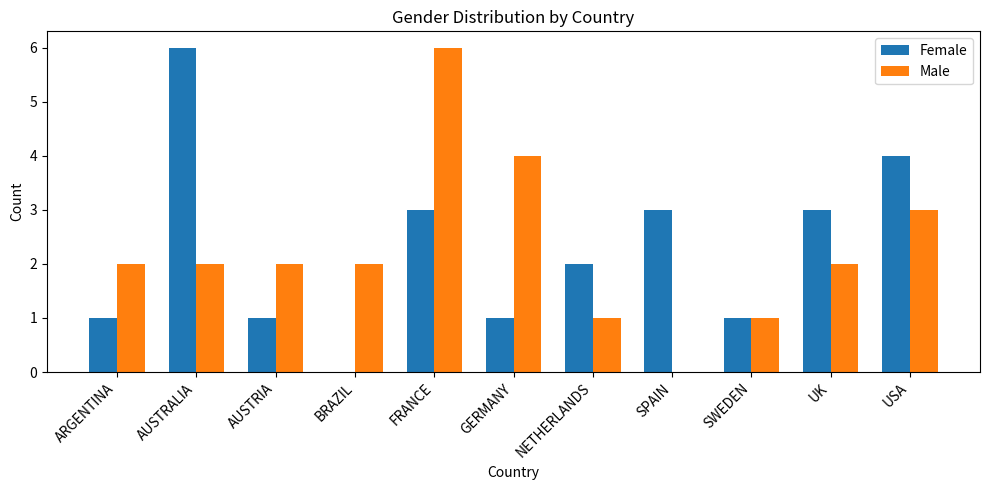

What is the total value across all series at AUSTRALIA?

8